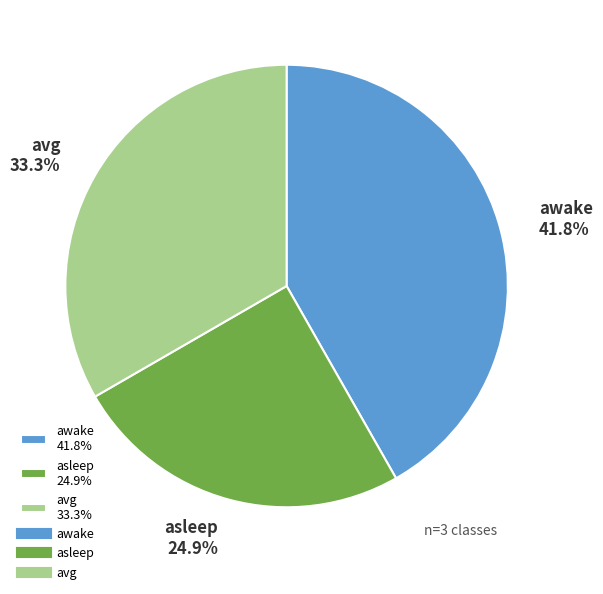

Is it true that awake is 42% of the pie?

True